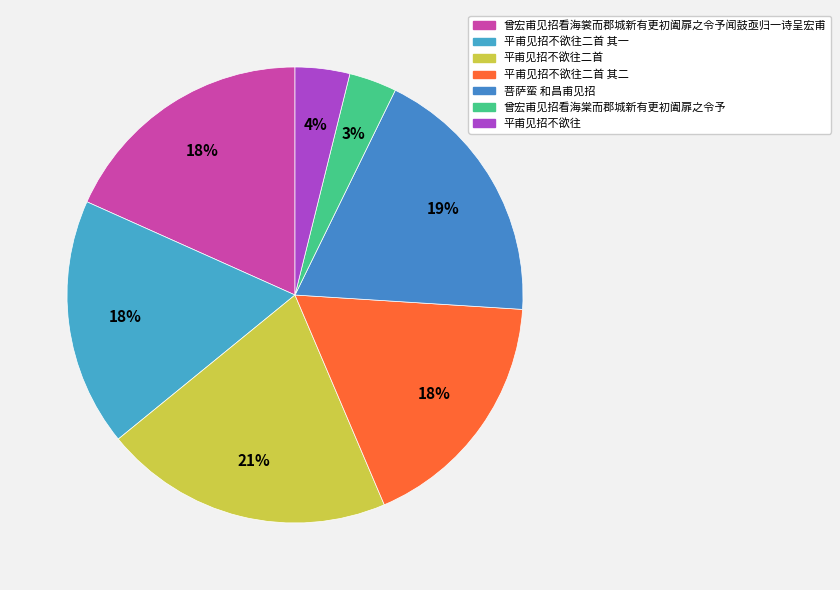

To the nearest percent, what portion does 曾宏甫见招看海裳而郡城新有更初阖扉之令予闻鼓亟归一诗呈宏甫 represent?

18%